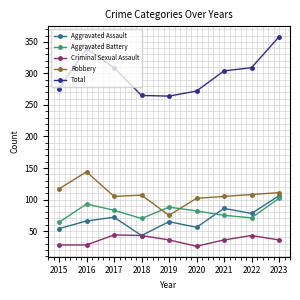

What is the total value across all series at 2022?

609